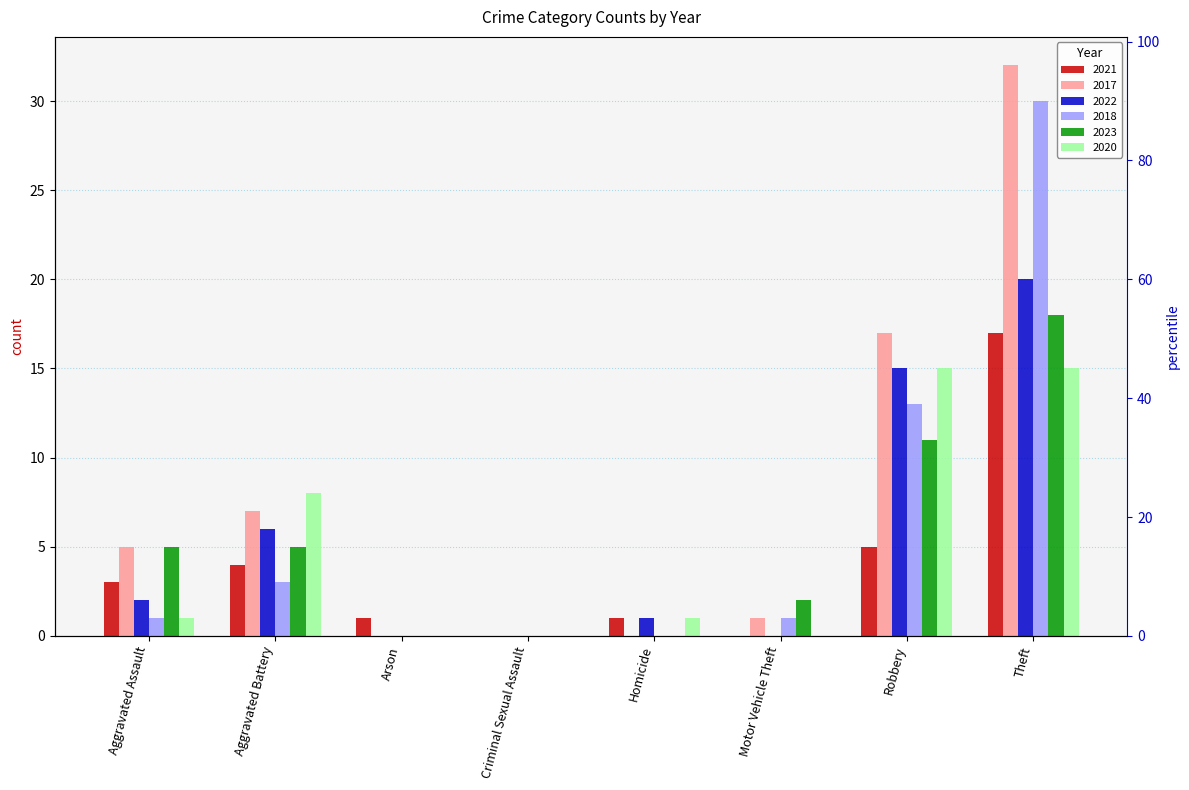

What is the label of the 8th bar from the left?

Theft